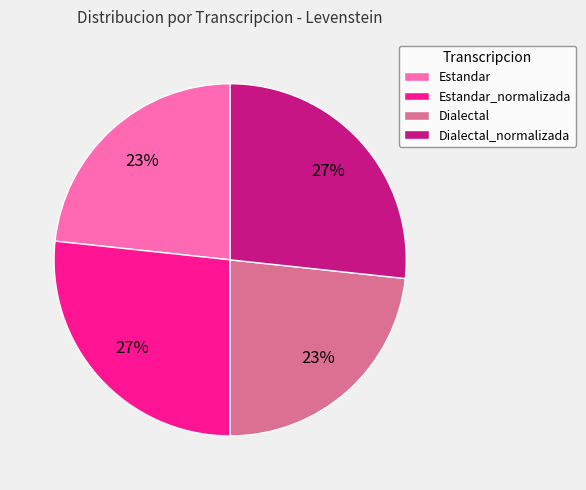

True or false: Dialectal accounts for 37% of the total.

False